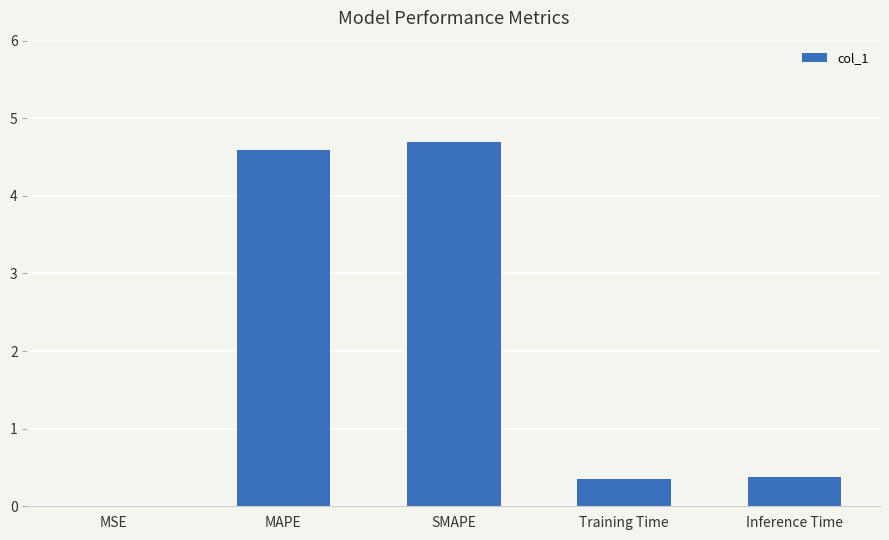

What is the greatest value displayed?

4.7